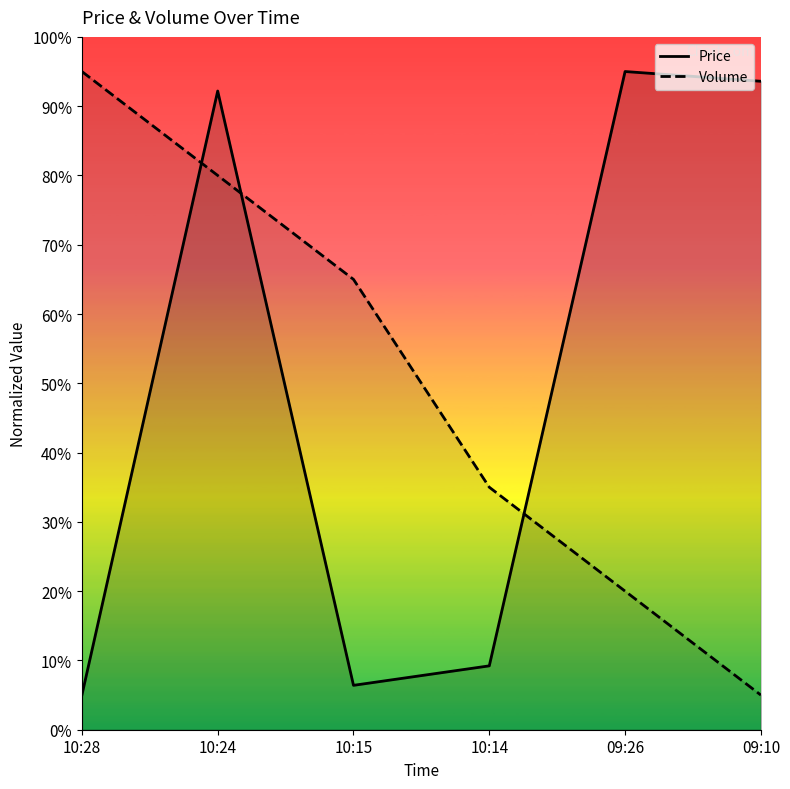

Count the number of data series in this chart.

2